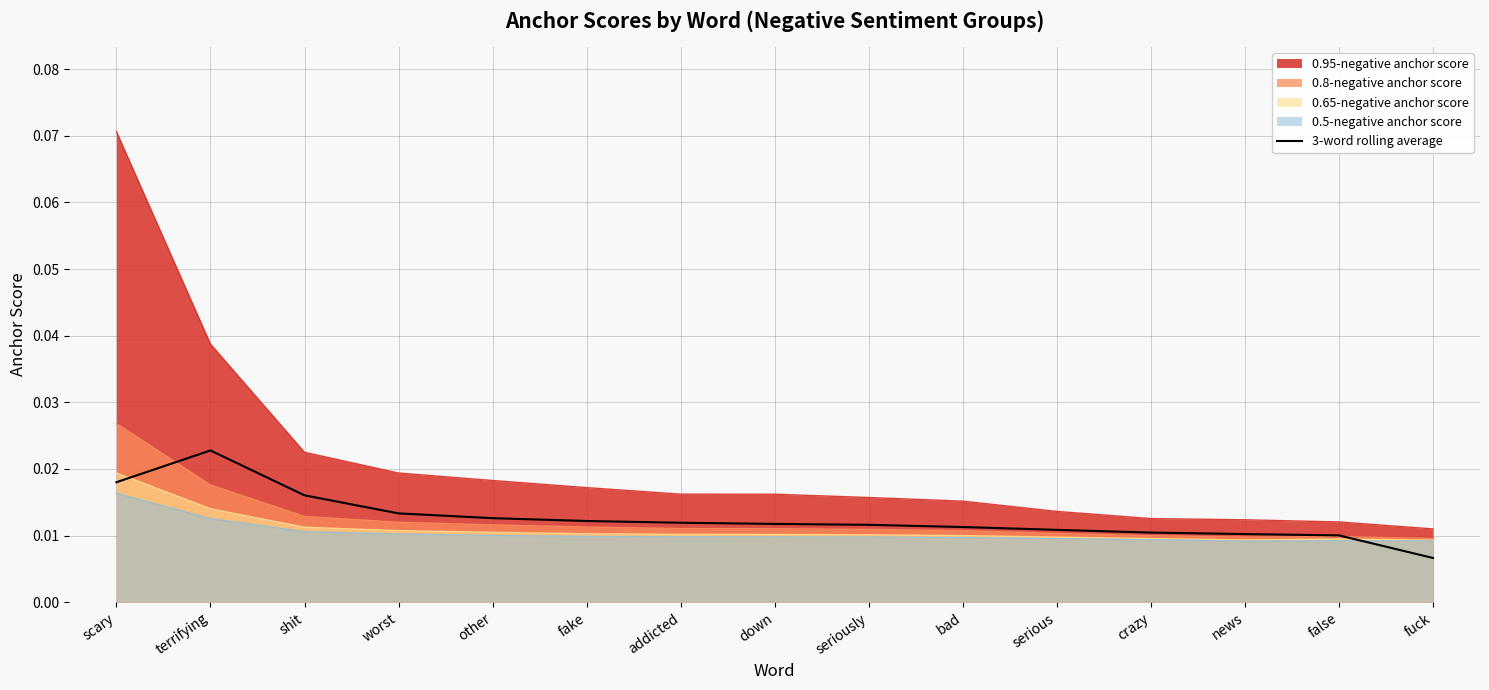

Which label corresponds to the largest value in the chart?

scary